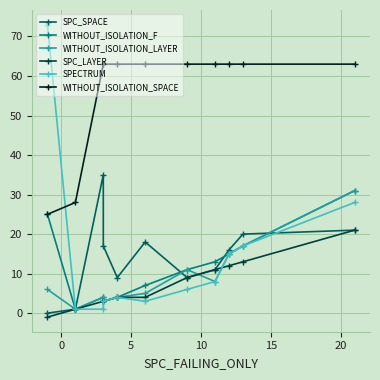

What is the highest value of the WITHOUT_ISOLATION_LAYER series?

31